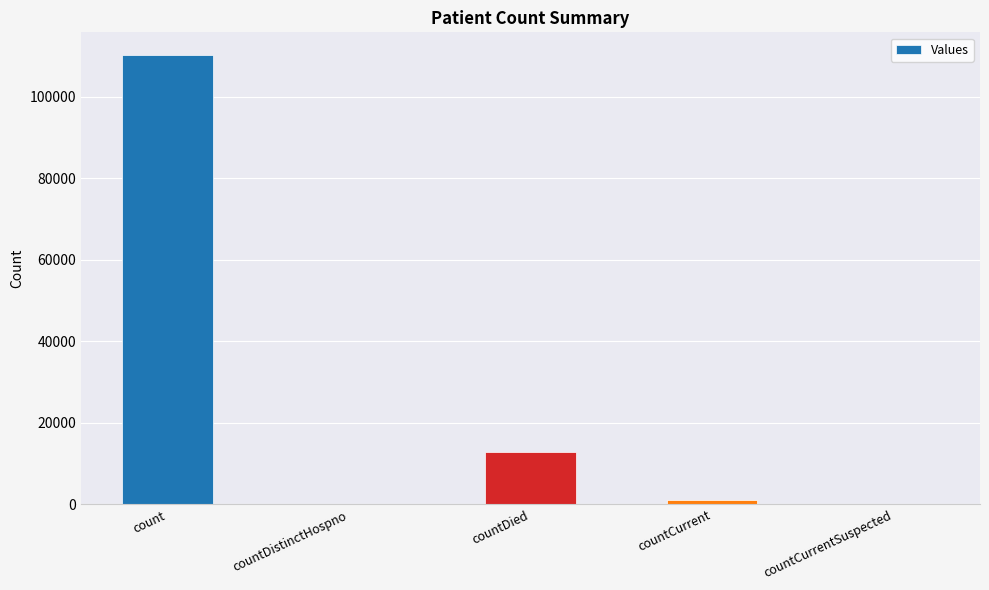

At which category does the chart reach its peak across all series?

count